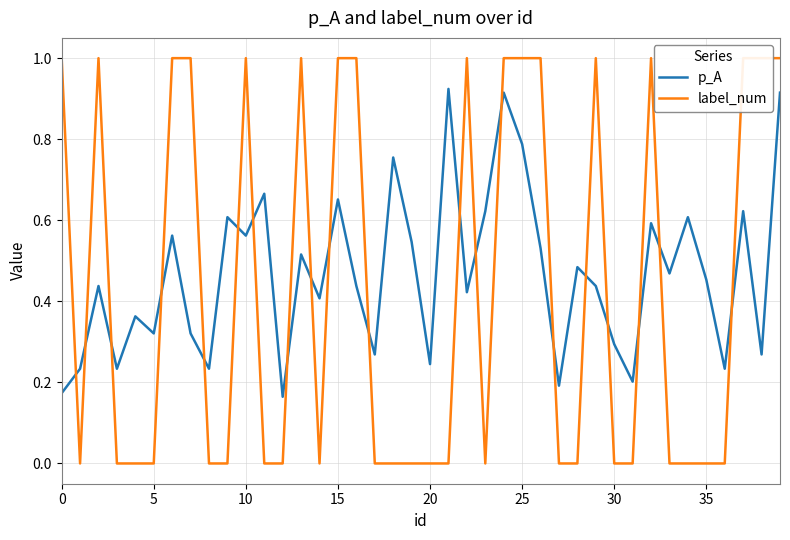

Between 0 and 25, which series saw the biggest shift?

p_A